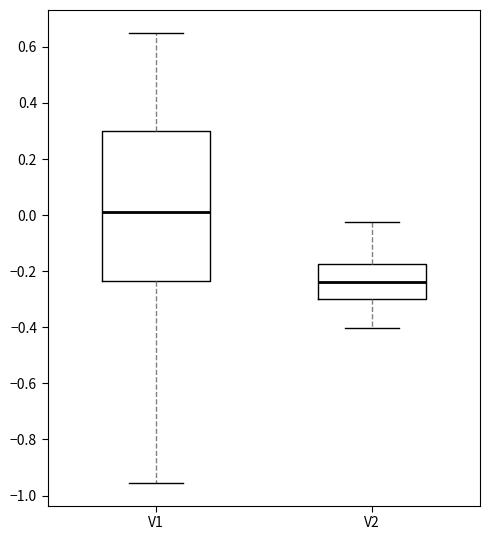

Reading left to right, transcribe this box plot: for each box, give where its median line is, the range the box spans, and where its two whiskers end, as read against the y-axis. The values are not printed on the chart, so give them approximately, as read against the axis.

V1: median 0.02, box -0.24 to 0.30, whiskers -0.96 to 0.66
V2: median -0.24, box -0.30 to -0.18, whiskers -0.40 to -0.02